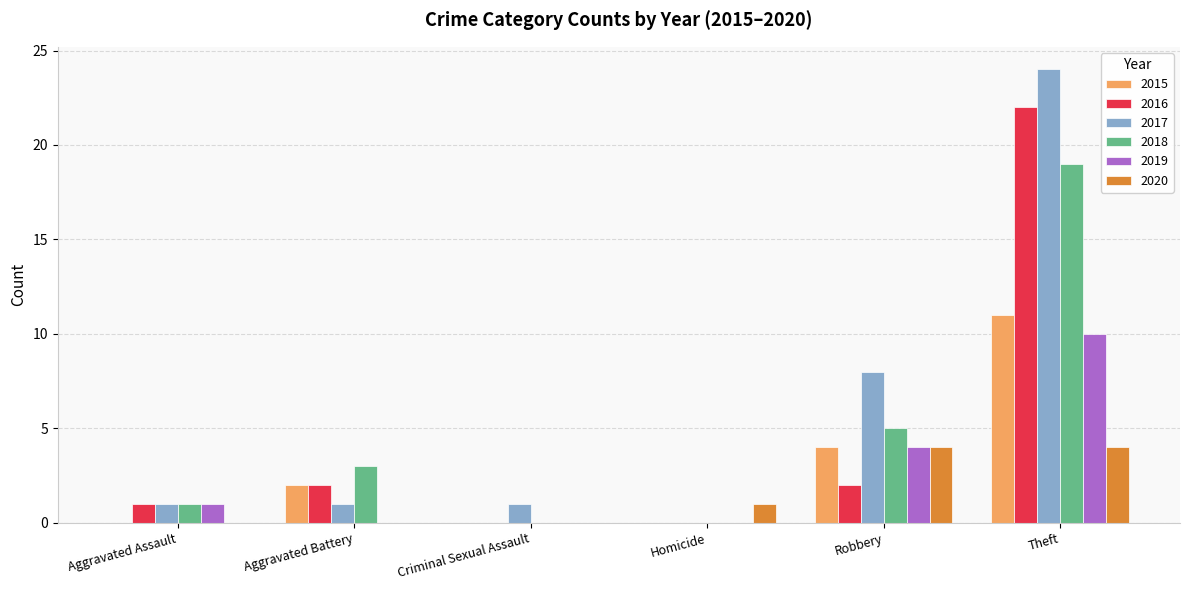

What is the approximate value of 2020 at Theft?

4